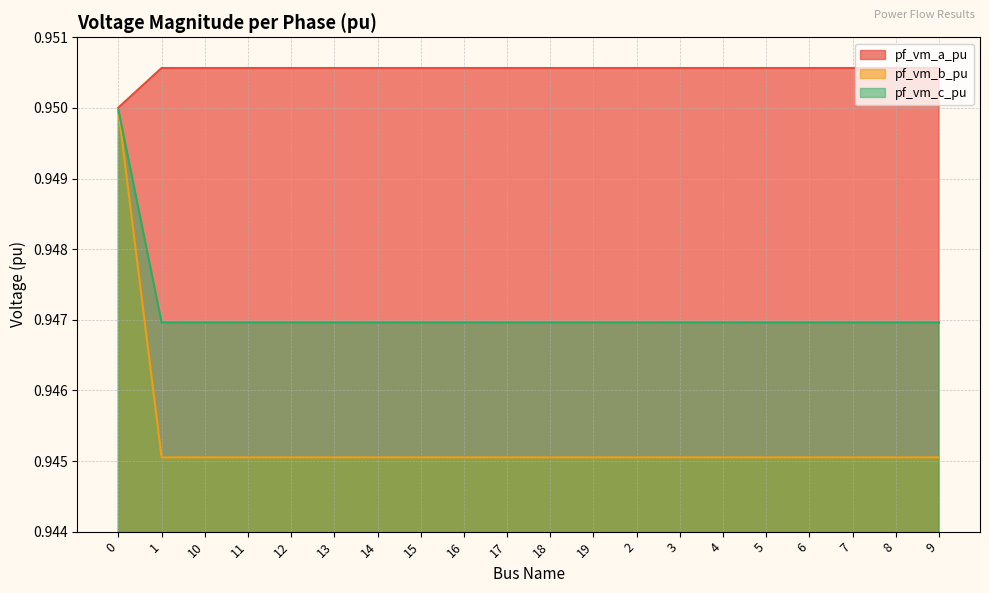

Rank the series at 16 from lowest to highest value.

pf_vm_b_pu, pf_vm_c_pu, pf_vm_a_pu